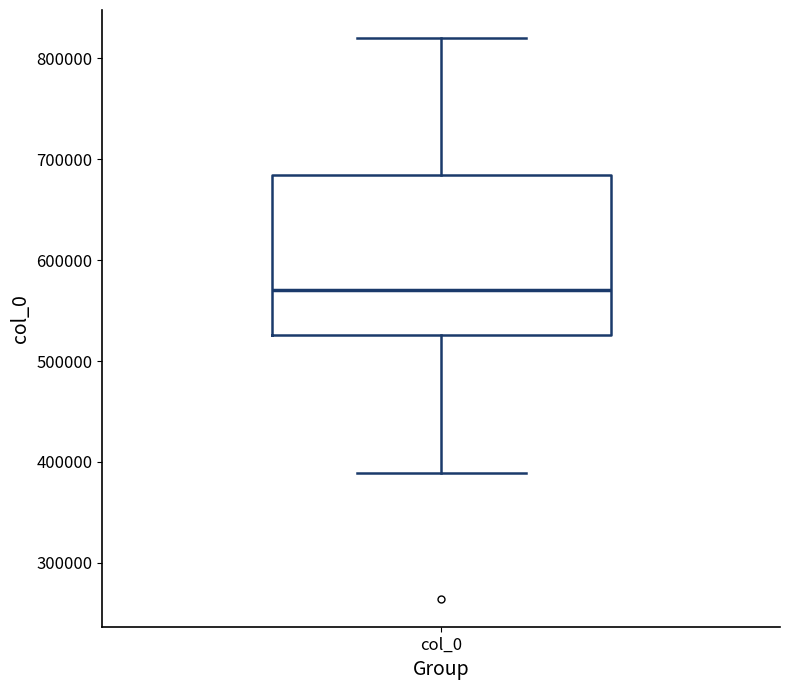

Transcribe this box plot: give where the median line is, the range the box spans, and where the two whiskers end, as read against the y-axis. The values are not printed on the chart, so give them approximately, as read against the axis.

median 570000, box 530000 to 680000, whiskers 390000 to 820000